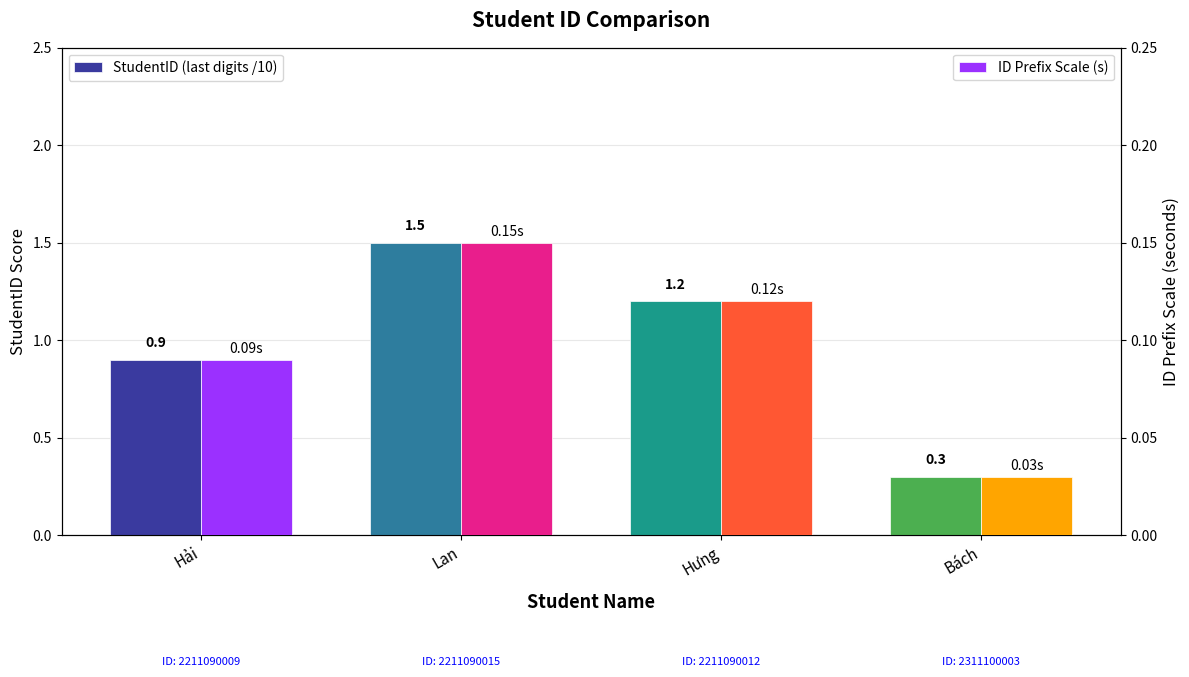

Reading left to right, transcribe all the data shown in this chart.

StudentID (last digits /10): 0.9	1.5	1.2	0.3
ID Prefix Scale (s): 0.1	0.1	0.1	0.0